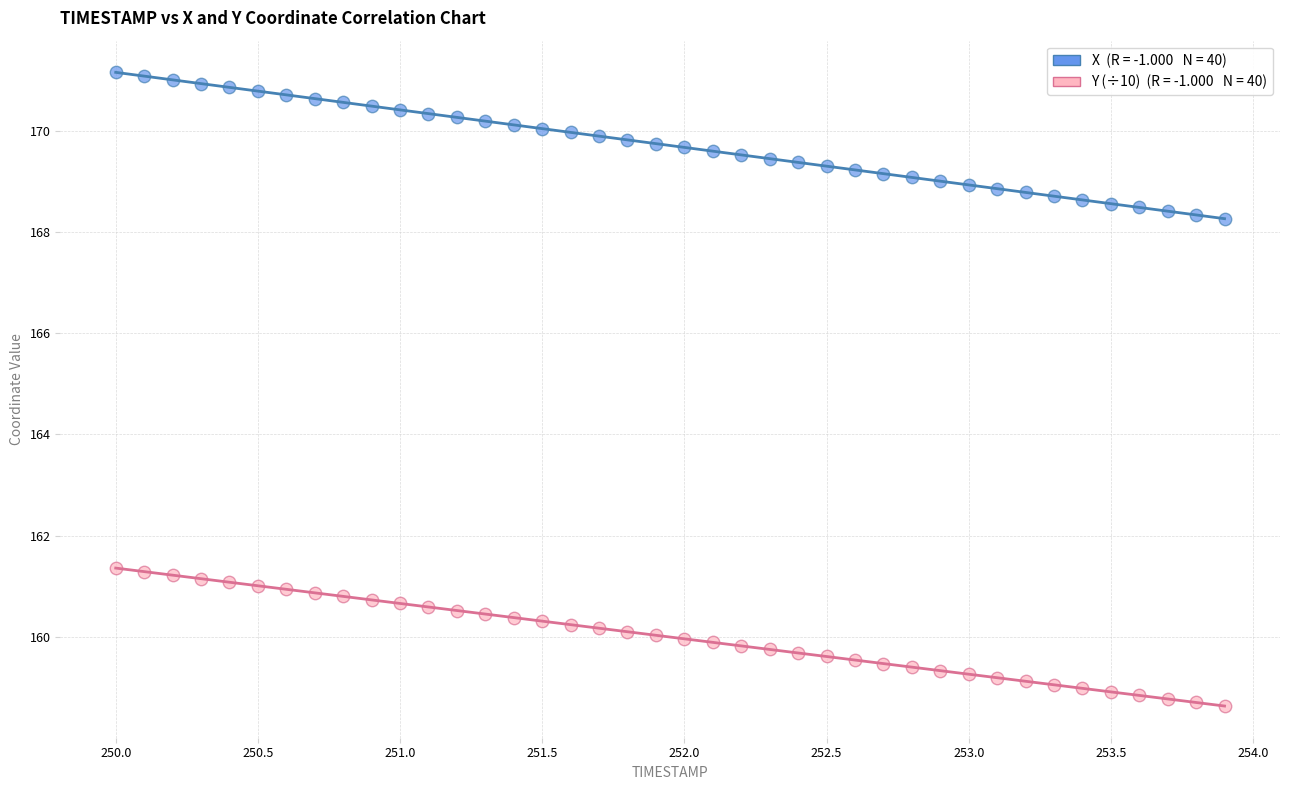

Across all data points, what is the range of X values (max minus min)?

3.9